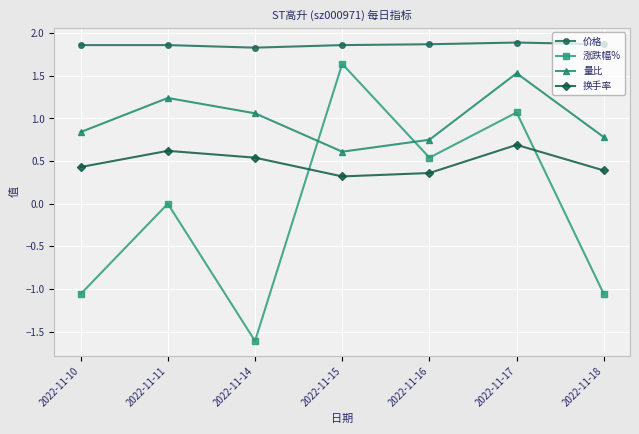

Where is the first local maximum for 量比?

2022-11-11